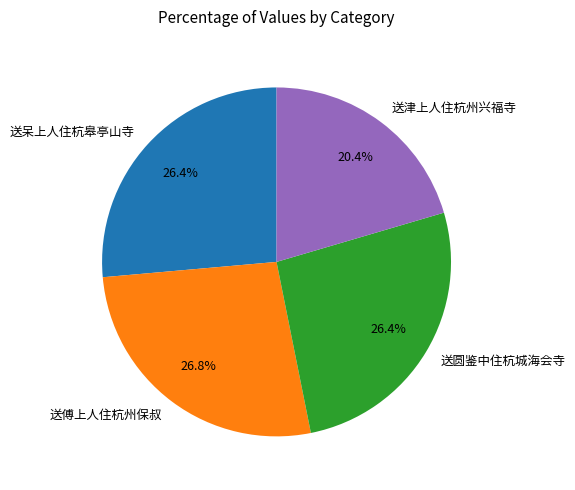

Is there any slice that represents more than half of the pie?

No